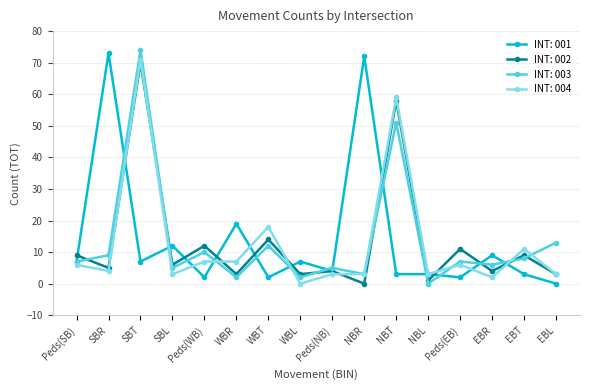

What is the label of the 2nd point from the left?

SBR